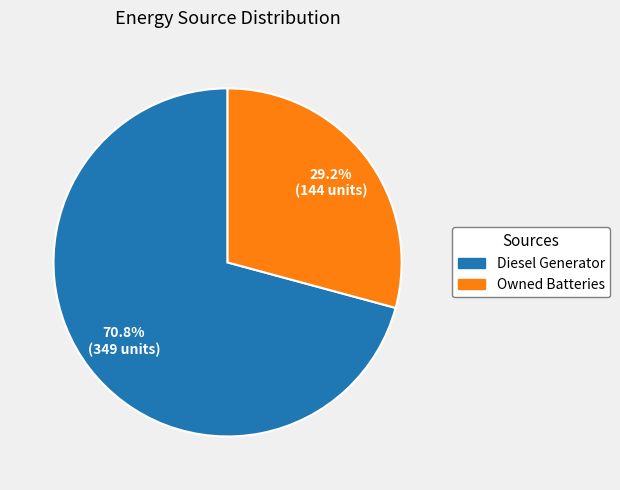

What percentage is the Diesel Generator slice, to the nearest percent?

71%